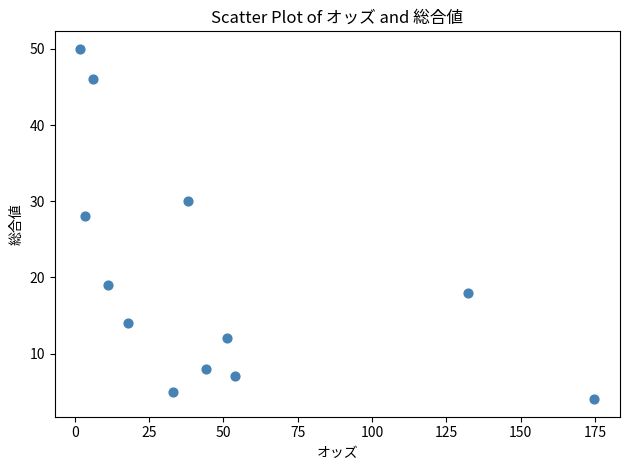

What Y value in the scatter plot is closest to 27?

28